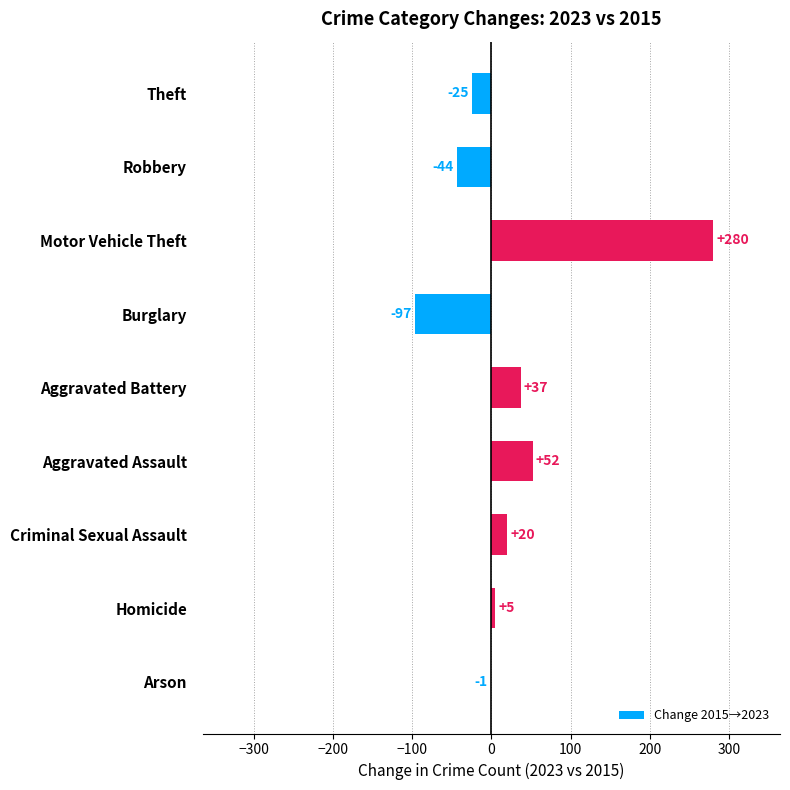

Where is the data nearest to the value 91?

Aggravated Assault